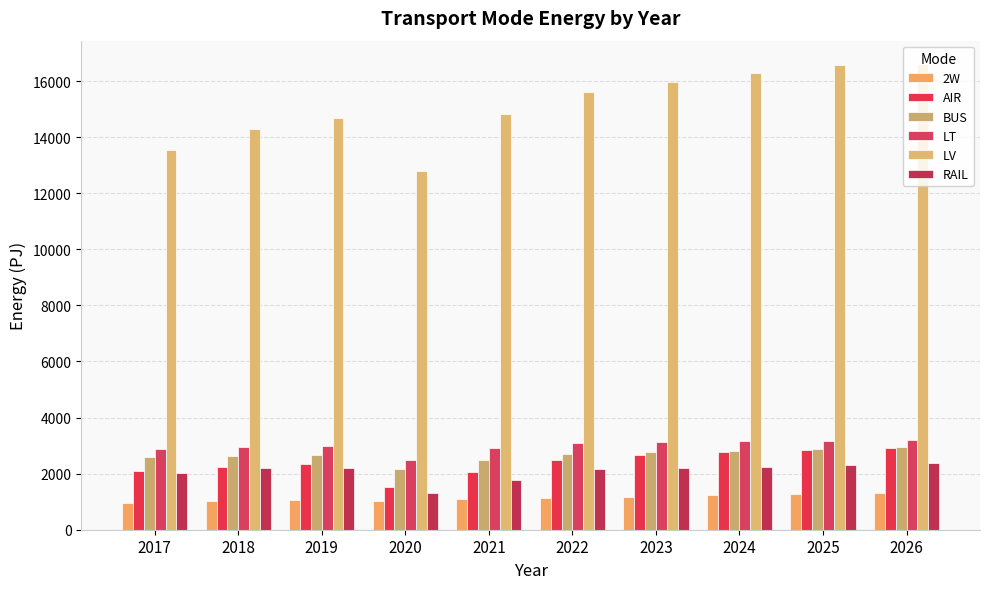

Which series has the widest spread of values?

LV